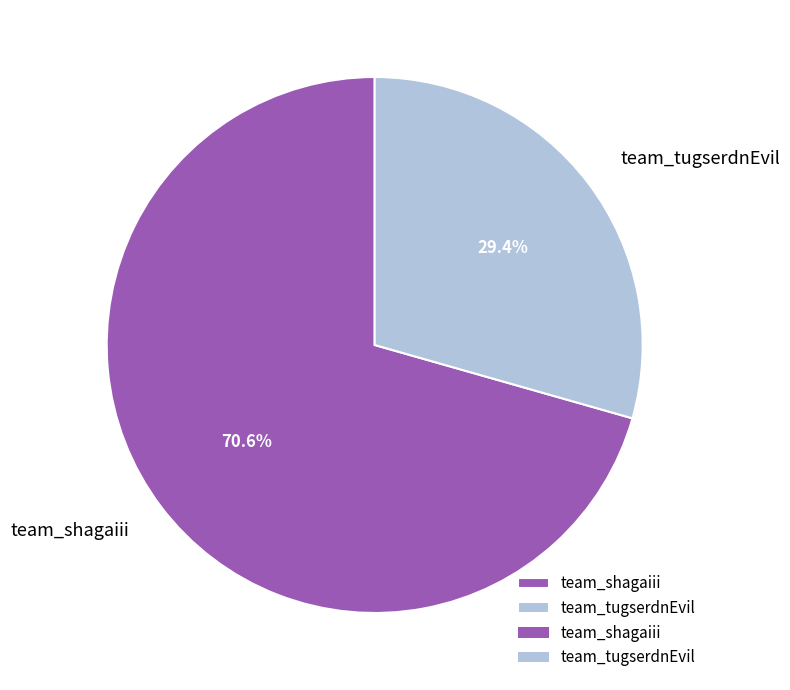

Which has a higher value, team_tugserdnEvil or team_shagaiii?

team_shagaiii